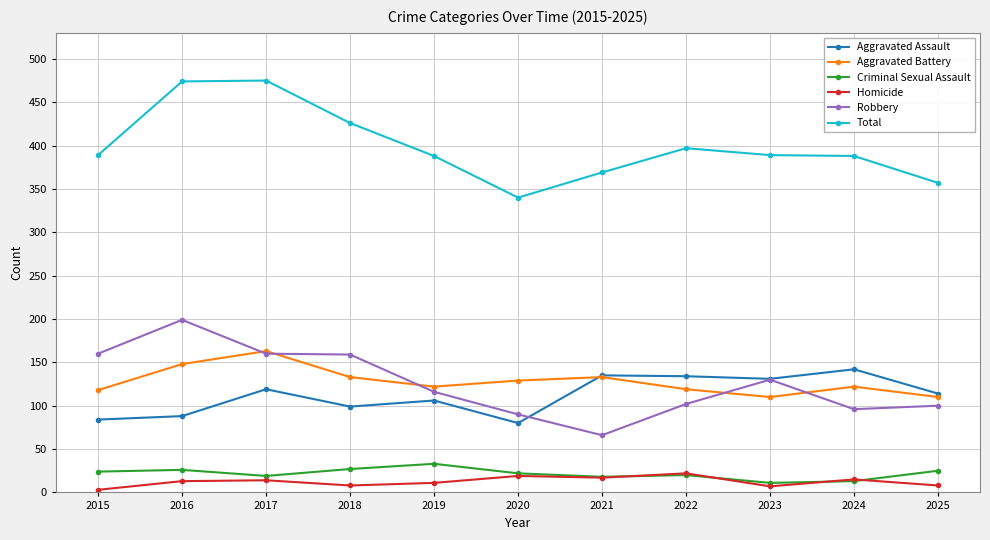

What is the value of the Robbery point at the 2nd from the left?

199